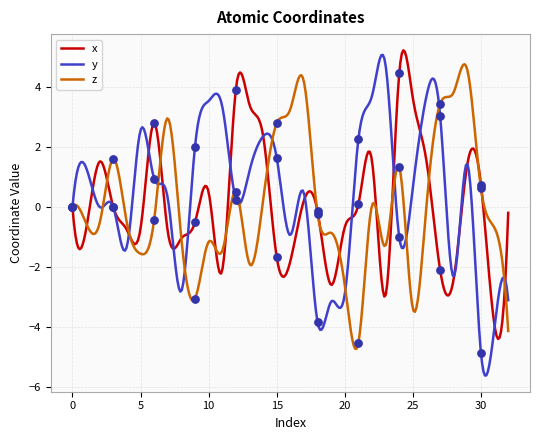

Is the value of z at 19 greater than the value of x at 3?

No